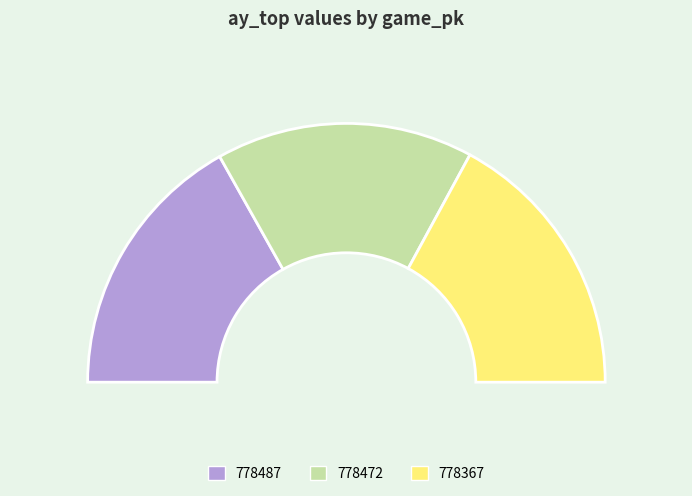

Does any single category account for the majority?

No